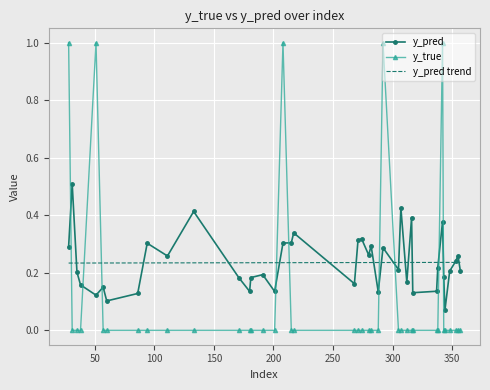

Which series has the widest spread of values?

y_true